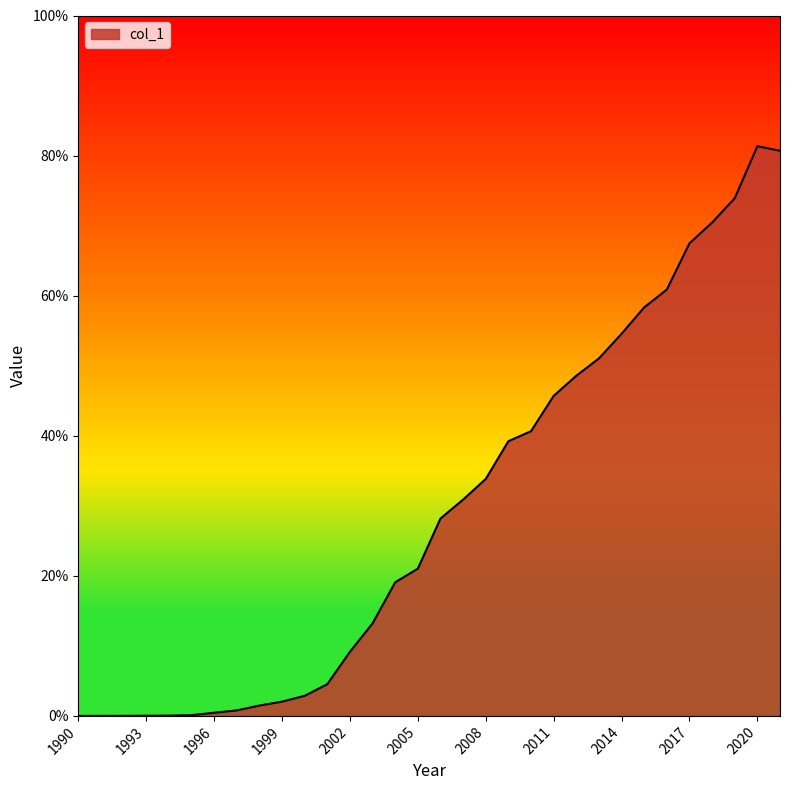

What is the greatest value displayed?

81.3